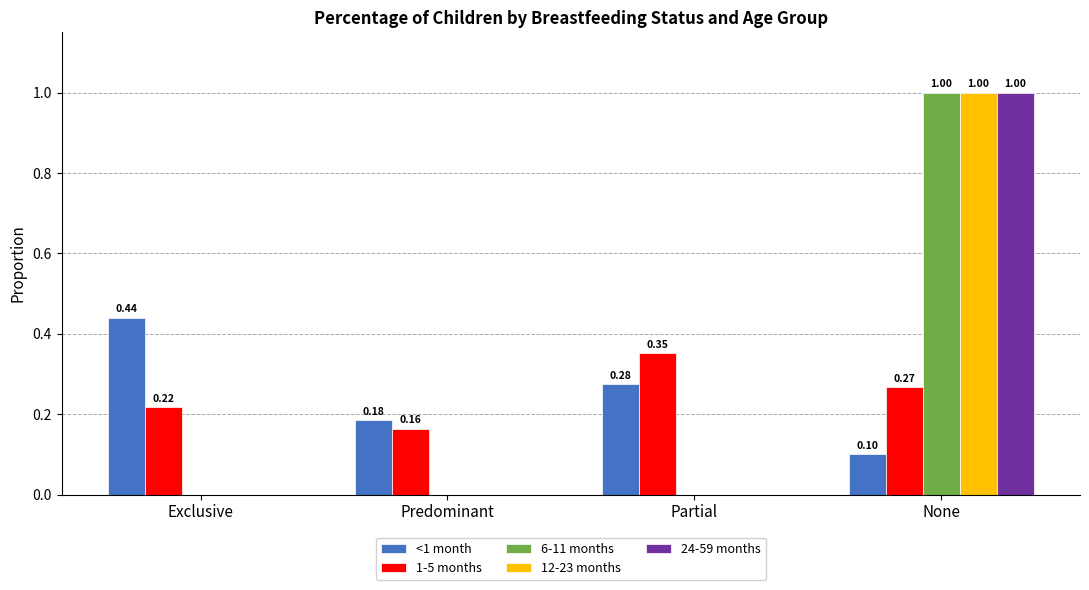

Is the value of 24-59 months at Predominant greater than the value of 12-23 months at None?

No